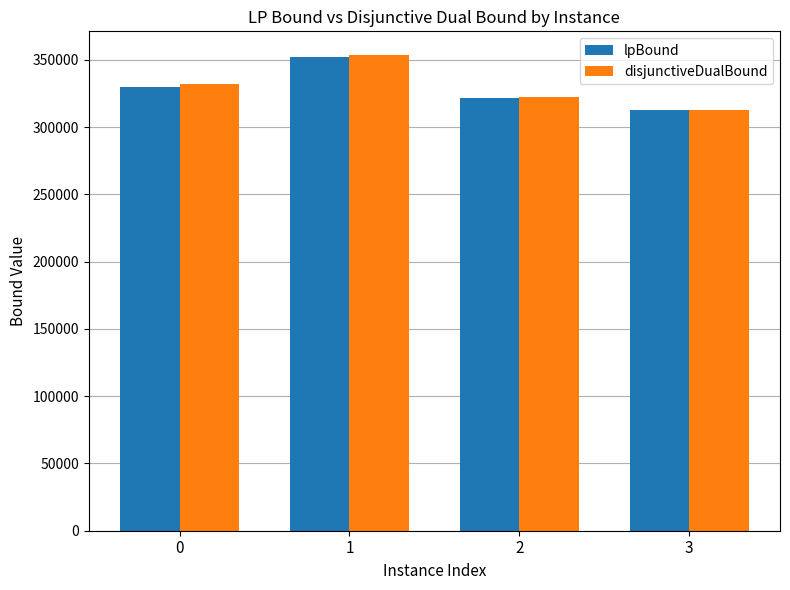

What is the value of the disjunctiveDualBound bar at the 2nd from the left?

353477.3